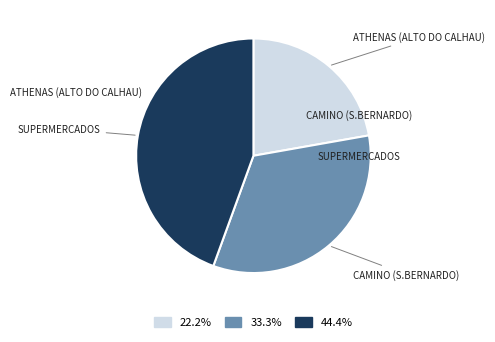

Count the number of slices in the pie.

3